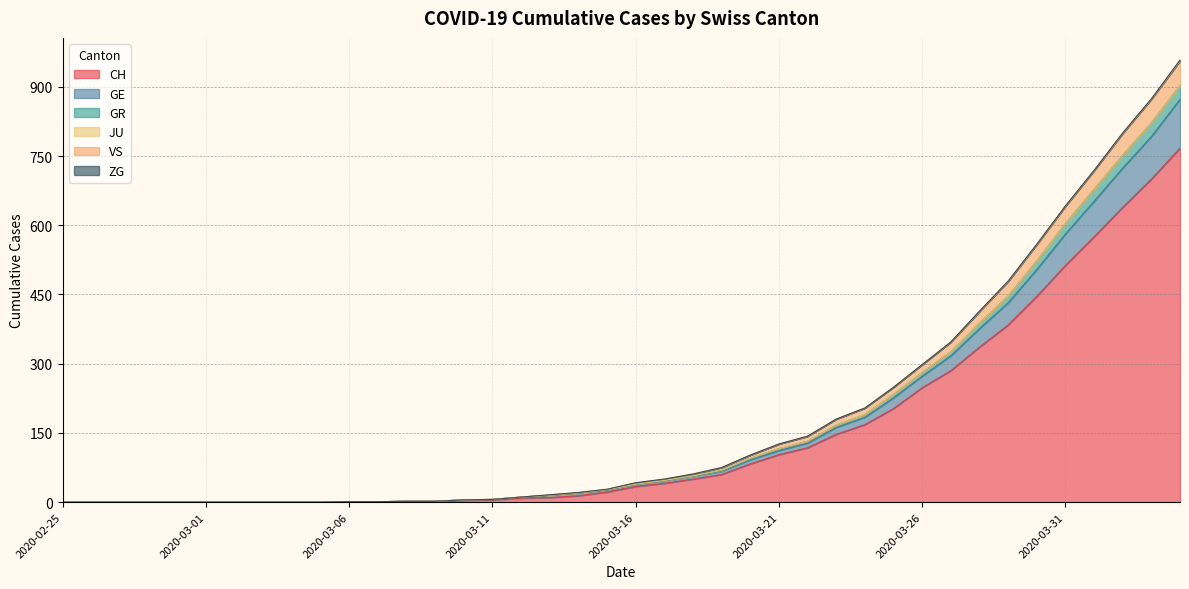

What is the highest value of the CH series?

767